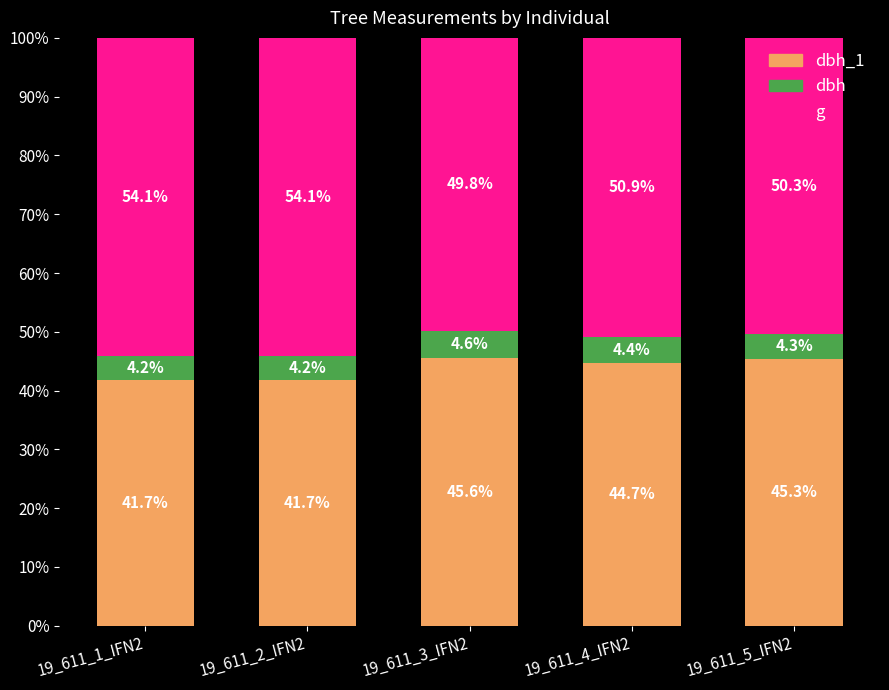

What is the total value across all series at 19_611_1_IFN2?

100.0